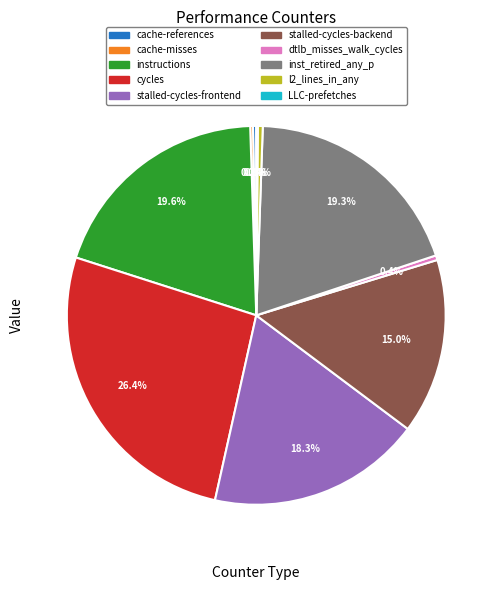

Which slice is the largest?

cycles